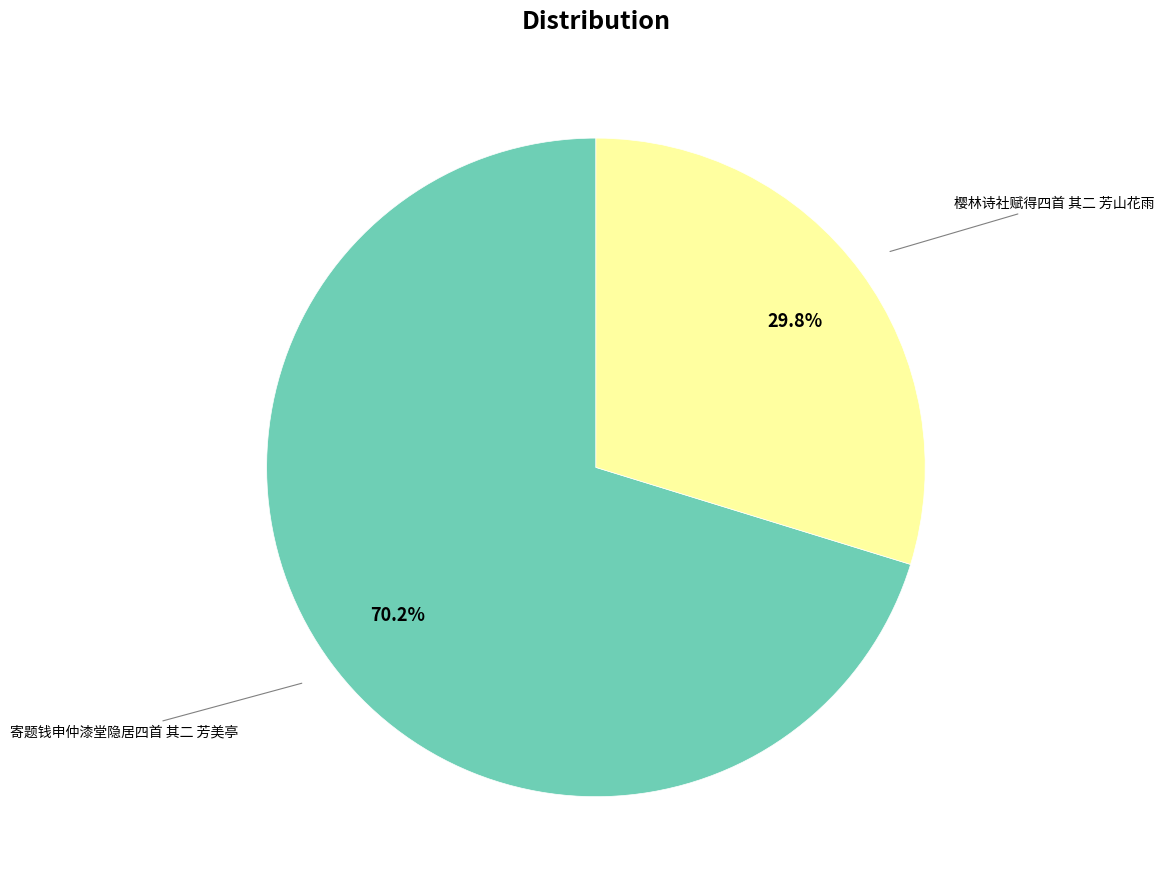

Is there any slice that represents more than half of the pie?

Yes